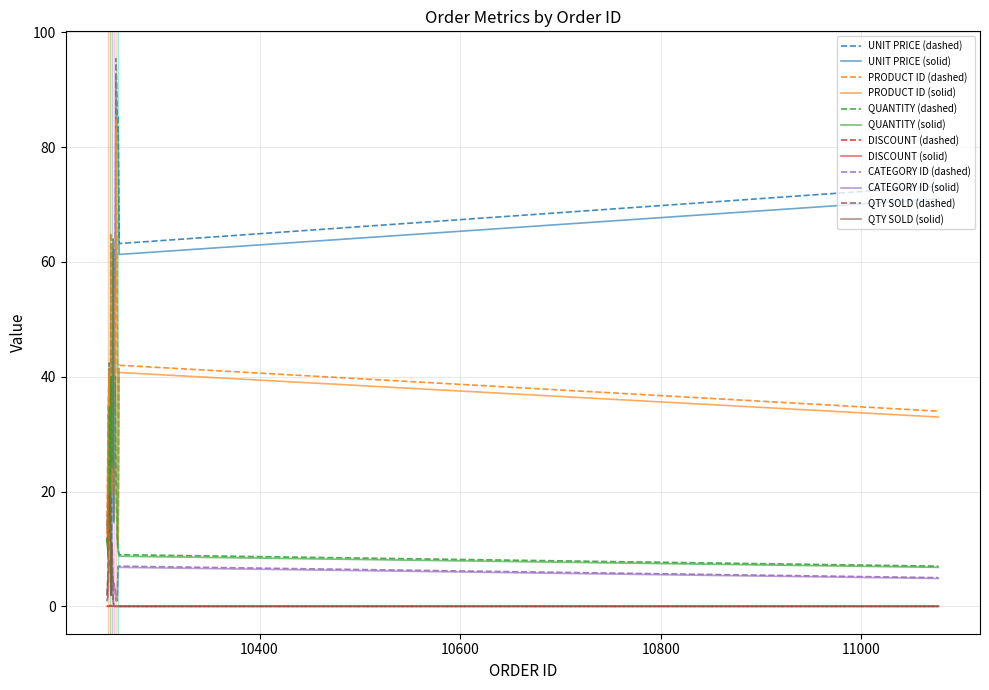

What is the maximum value shown in the chart?

95.4